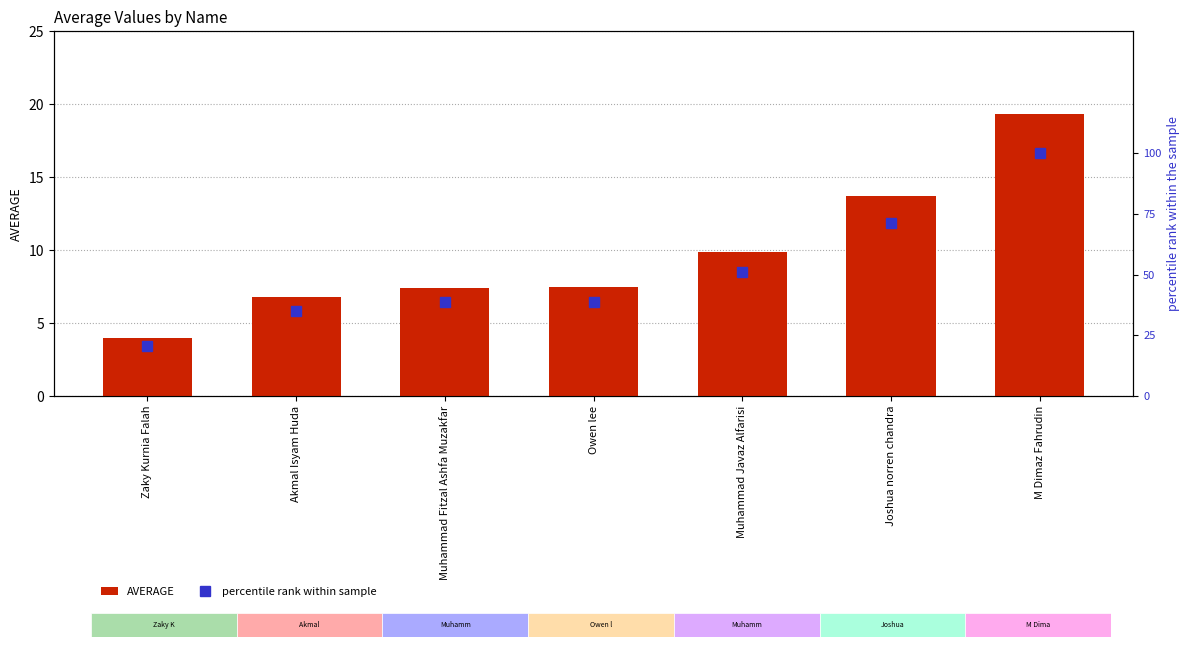

Is the value of percentile rank within sample at Akmal Isyam Huda greater than the value of AVERAGE at M Dimaz Fahrudin?

Yes